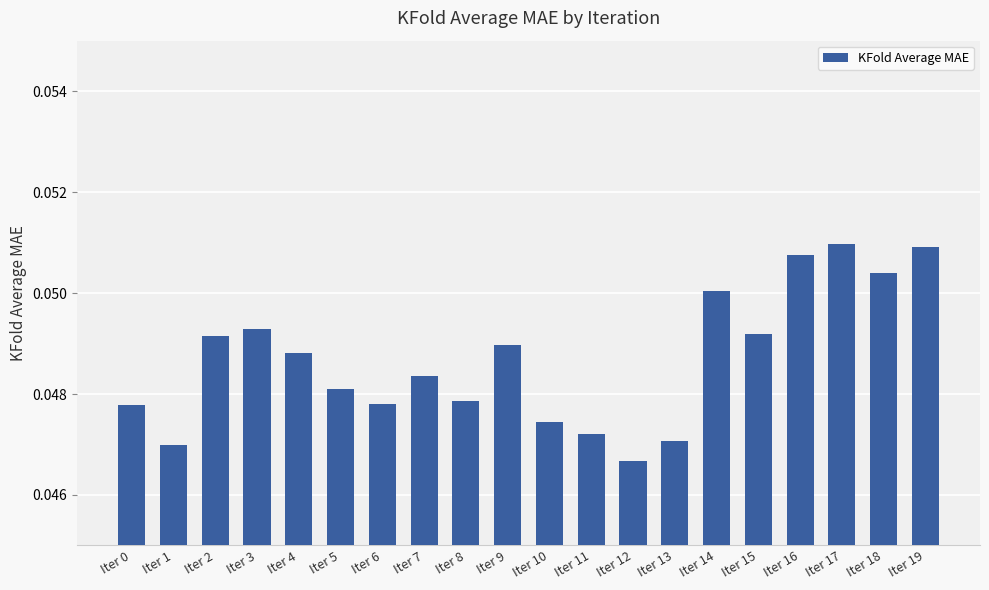

Which label corresponds to the smallest value in the chart?

Iter 12